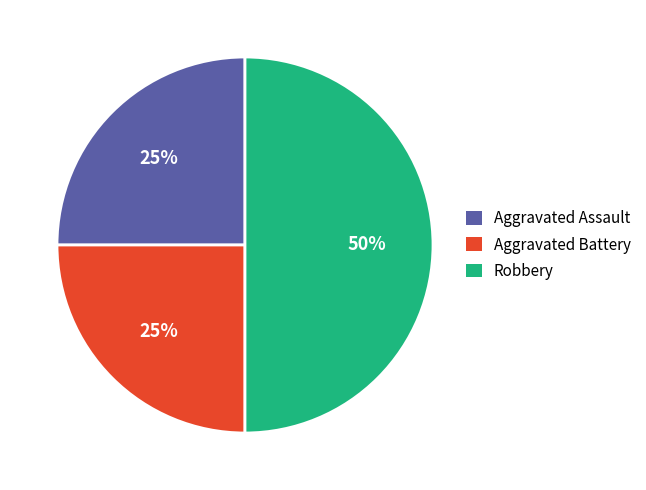

Approximately how many times larger is the value at Aggravated Assault compared to Robbery?

0.5